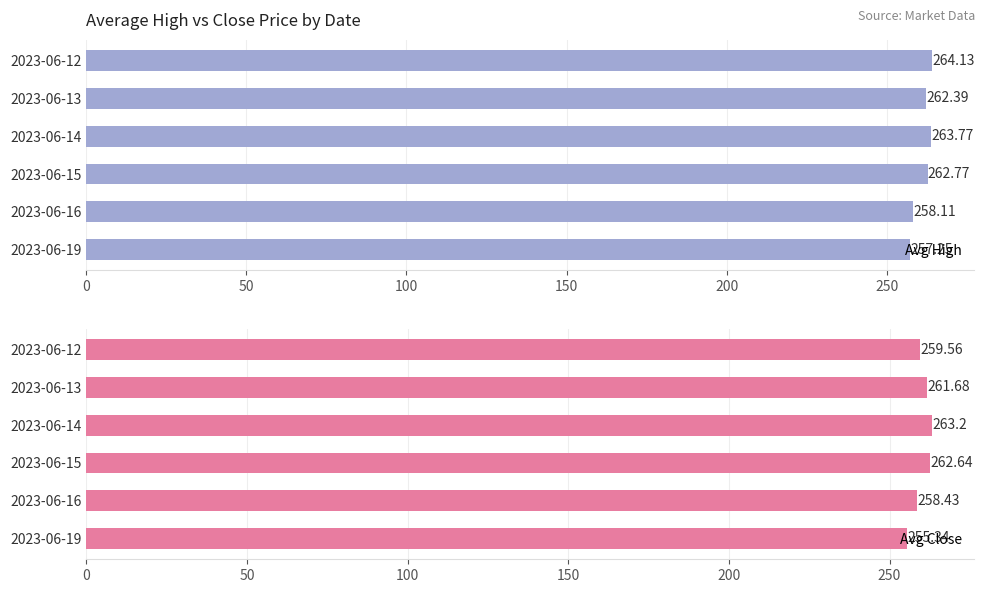

What is the average value of the Avg Close series?

260.1